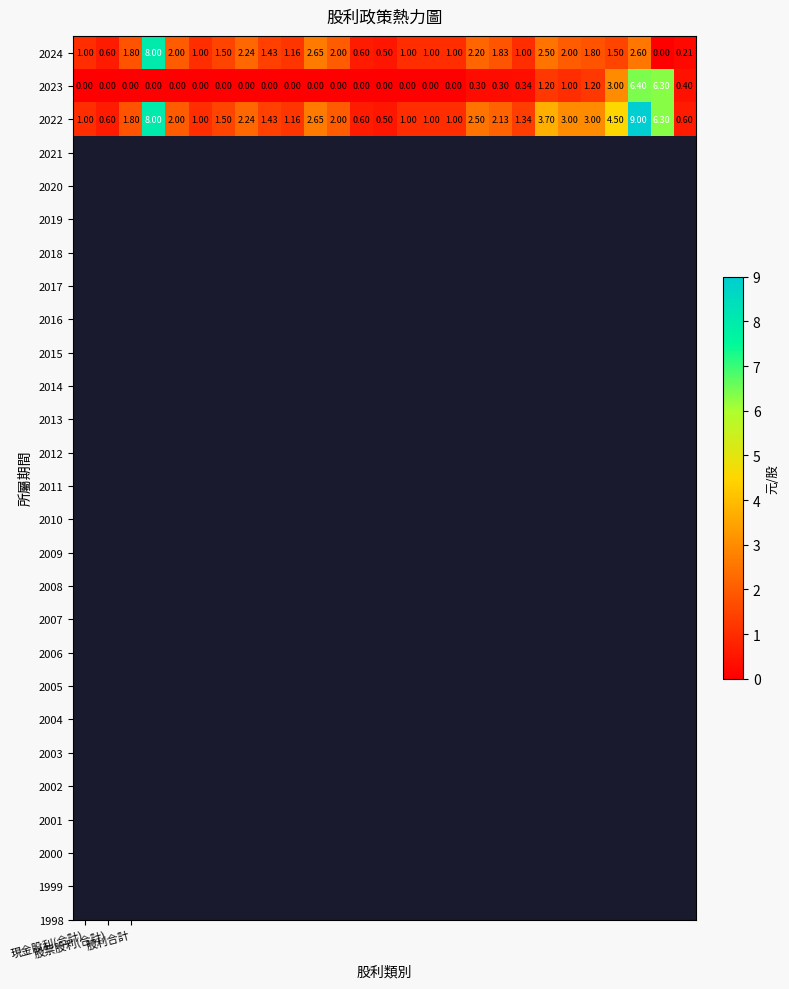

How many values in the 2022 series are below 1?

4